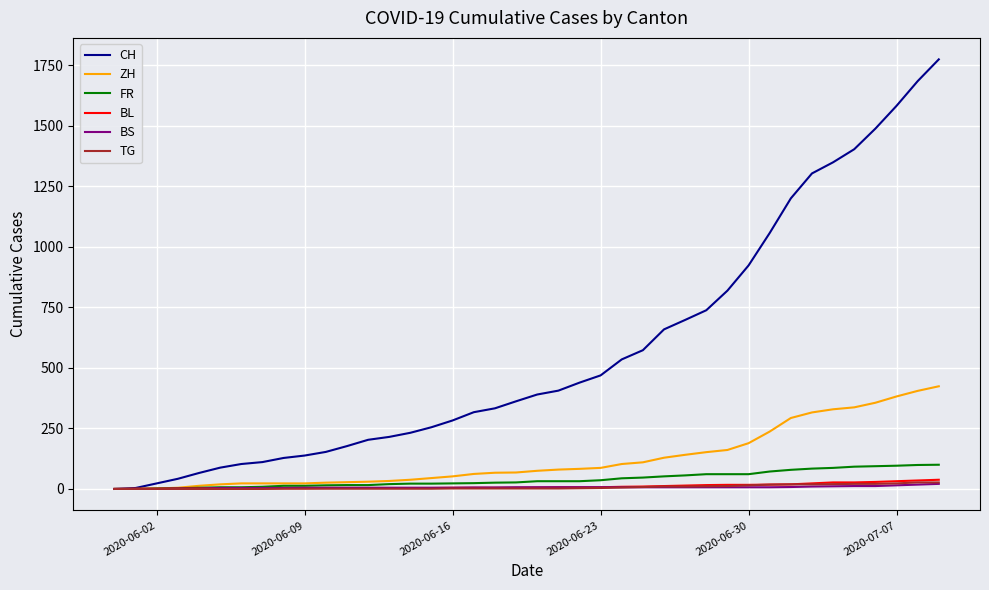

Which series has the largest total across all categories?

CH